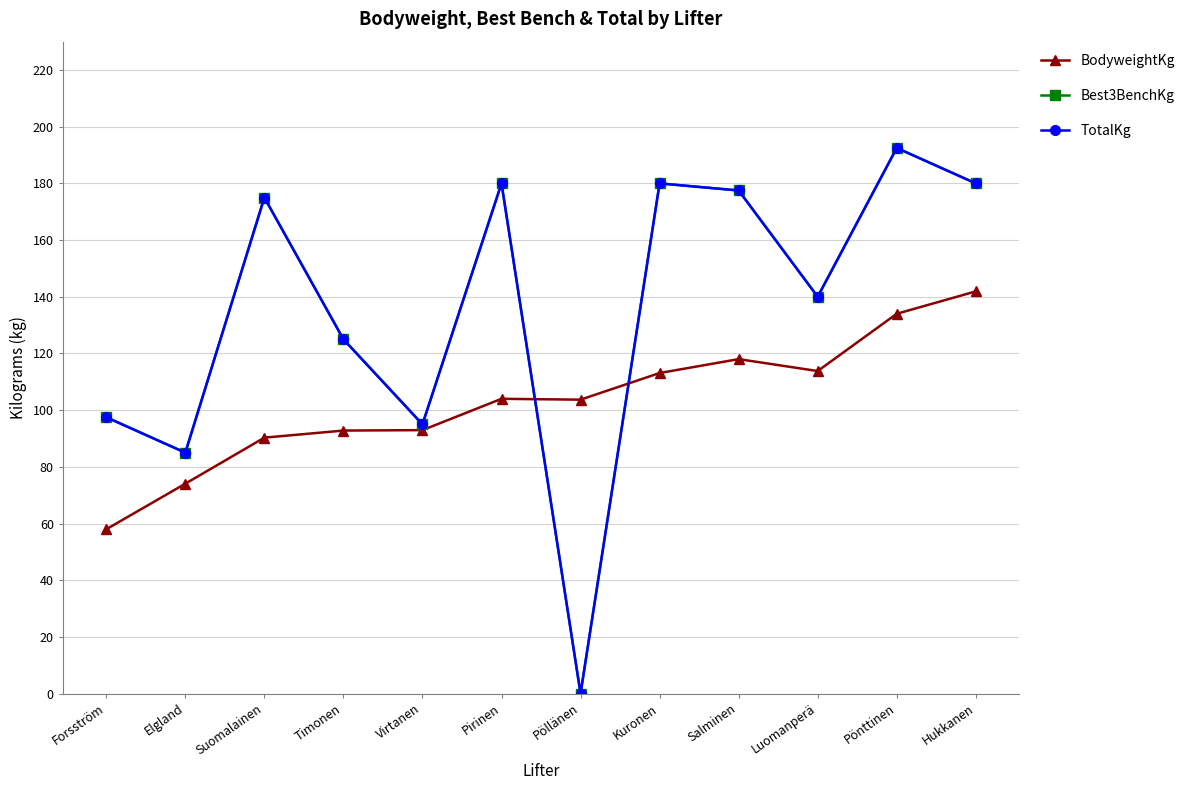

Is this an area chart (filled region under the line)?

No